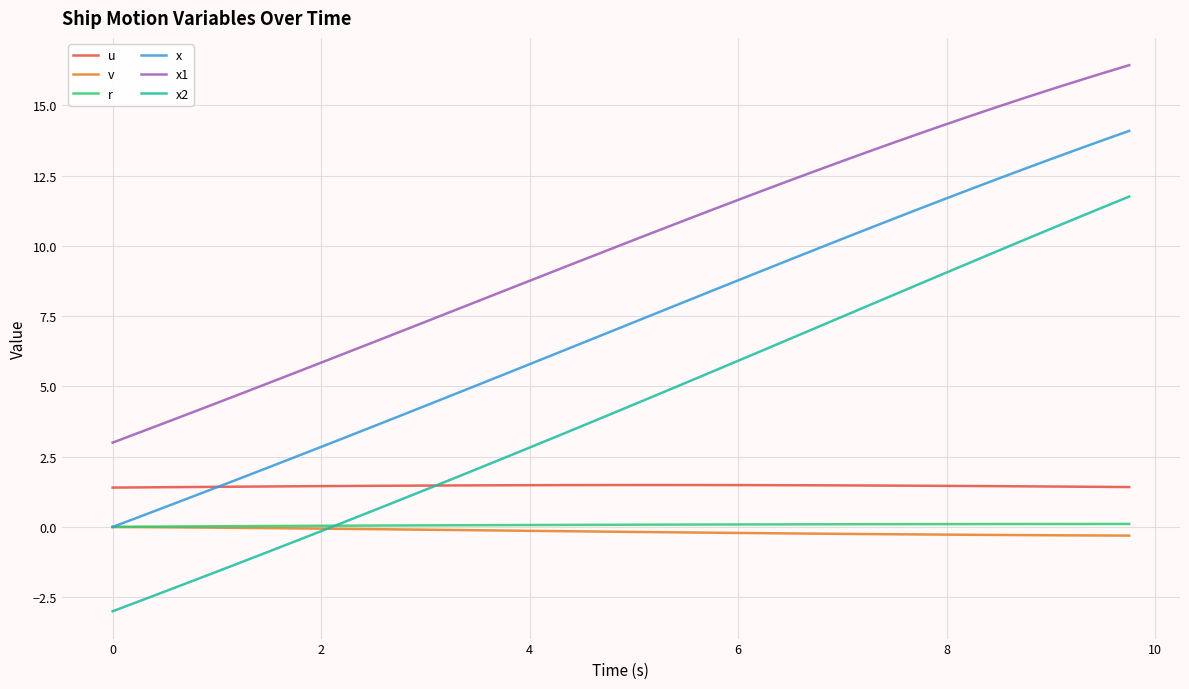

Does the chart display data point markers on the line(s)?

No